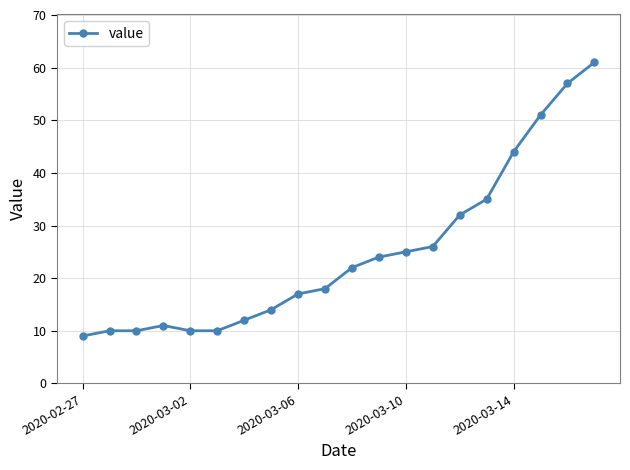

Reading left to right, transcribe all the data shown in this chart.

9	10	10	11	10	10	12	14	17	18	22	24	25	26	32	35	44	51	57	61